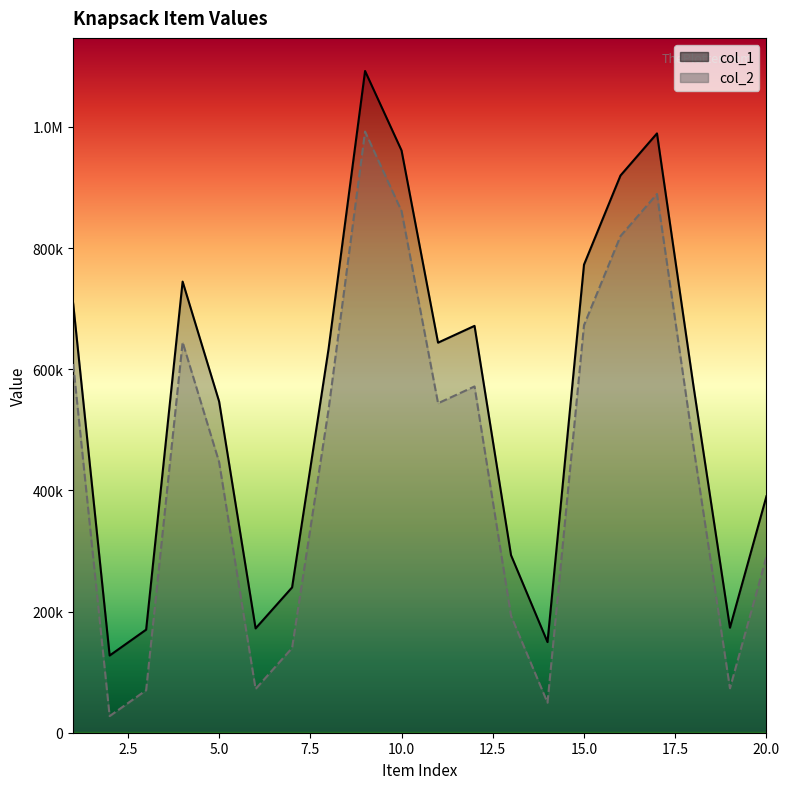

What is the total value across all series at 15?

1445140